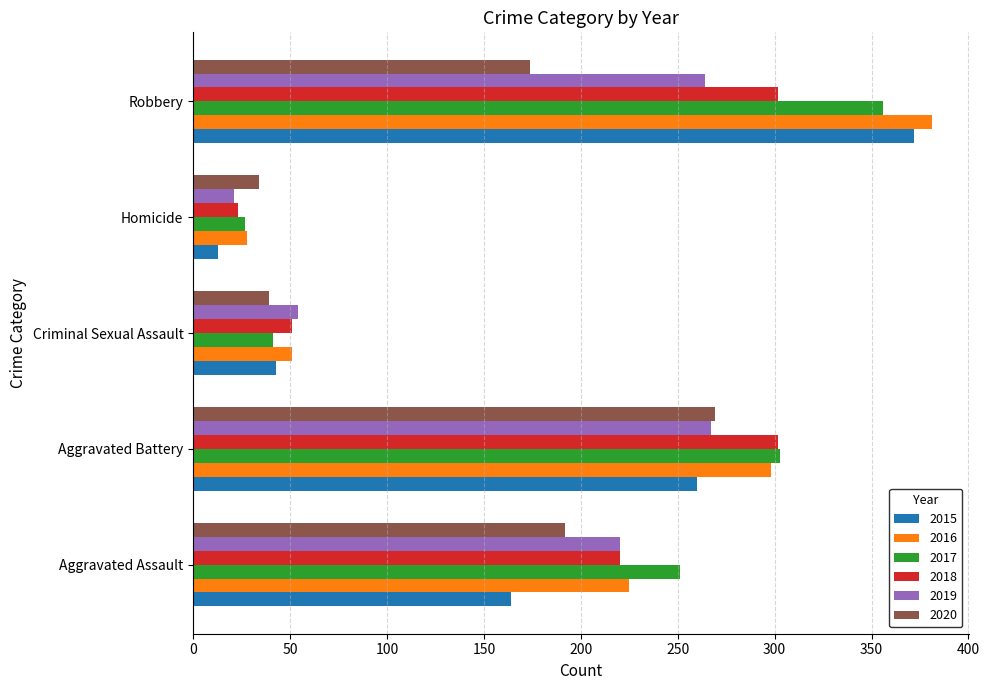

Which series has the largest range (max minus min)?

2015